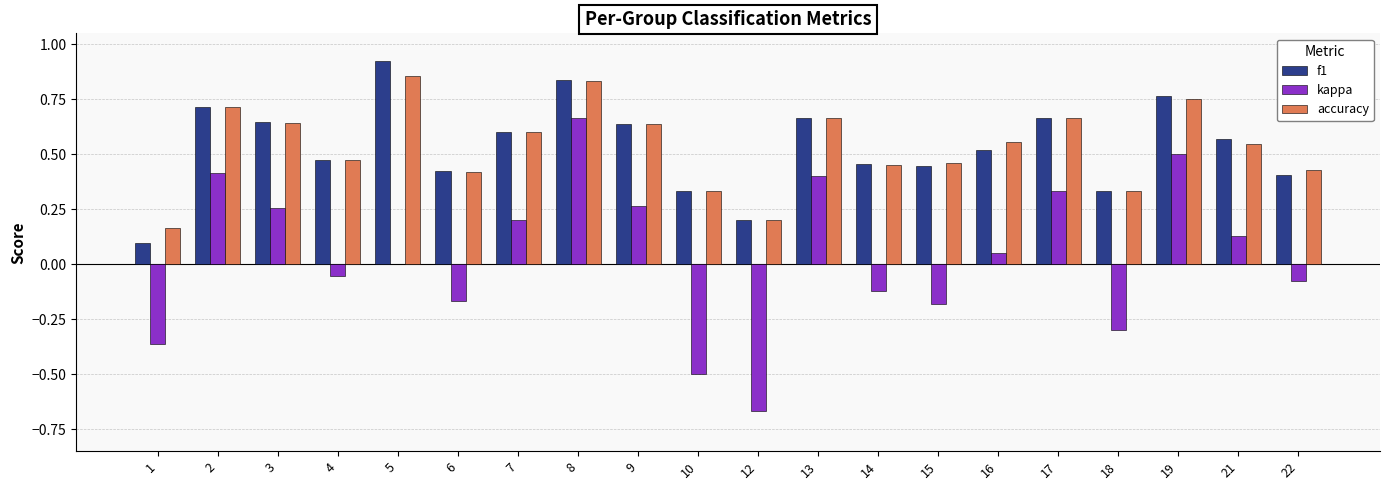

At which label does f1 reach its peak?

5